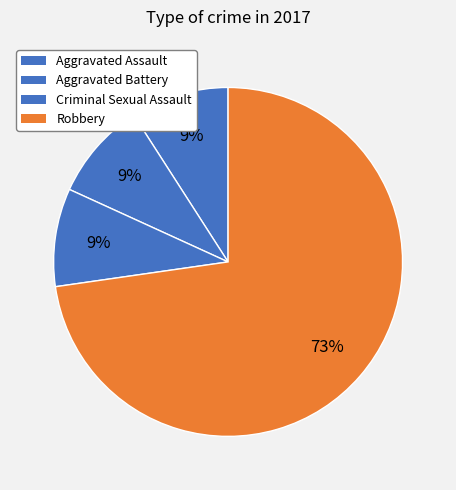

What percentage is the Aggravated Battery slice, to the nearest percent?

9%